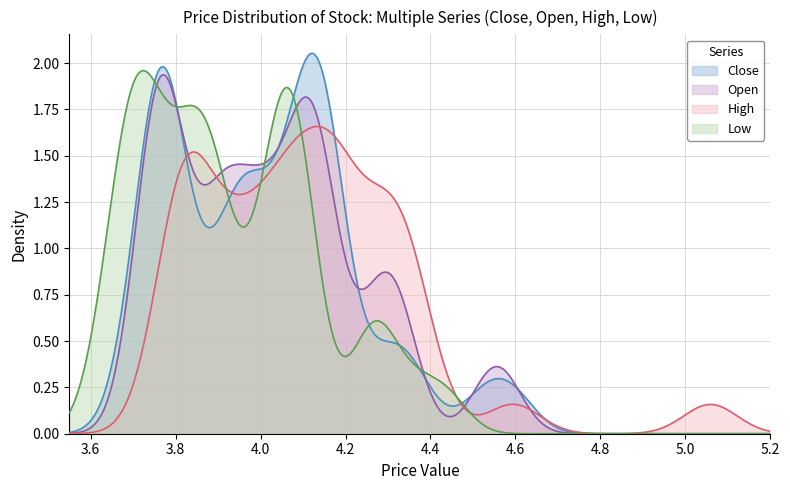

What is the sum of all open values?

160.7